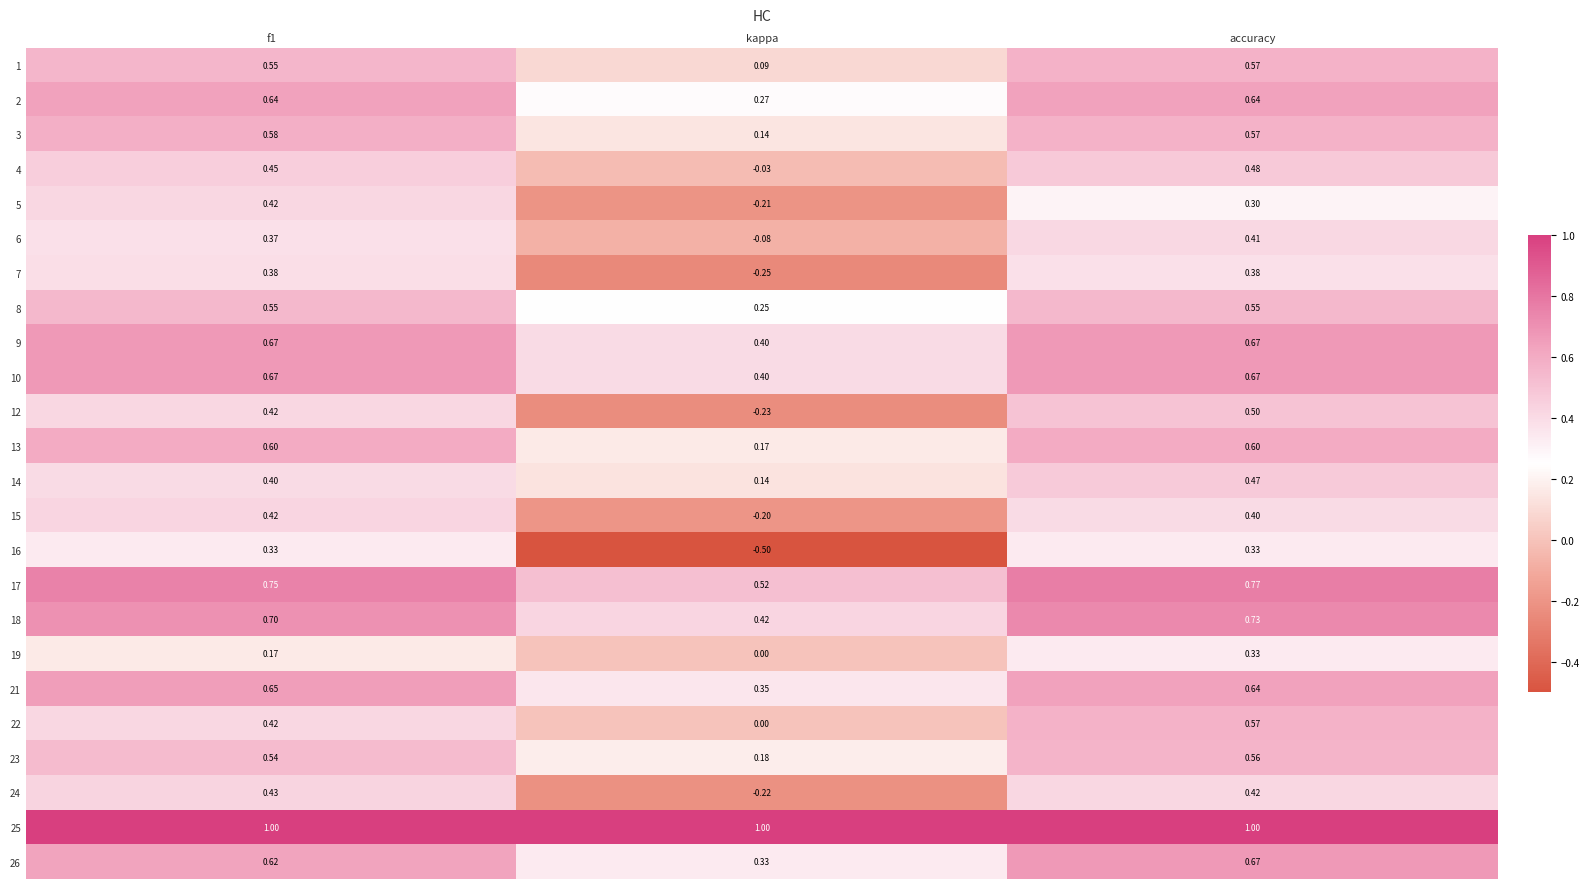

Count the number of categories in the chart.

3